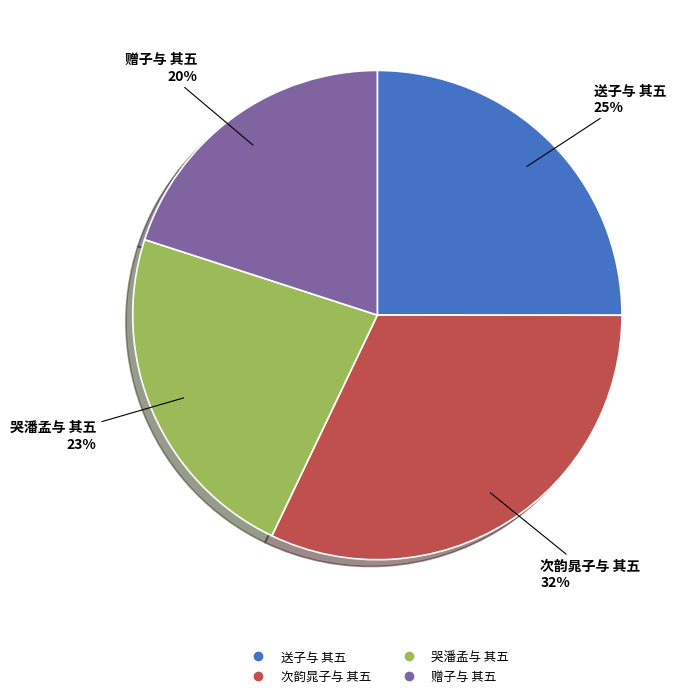

Approximately how many times larger is the value at 送子与 其五 compared to 哭潘孟与 其五?

1.1